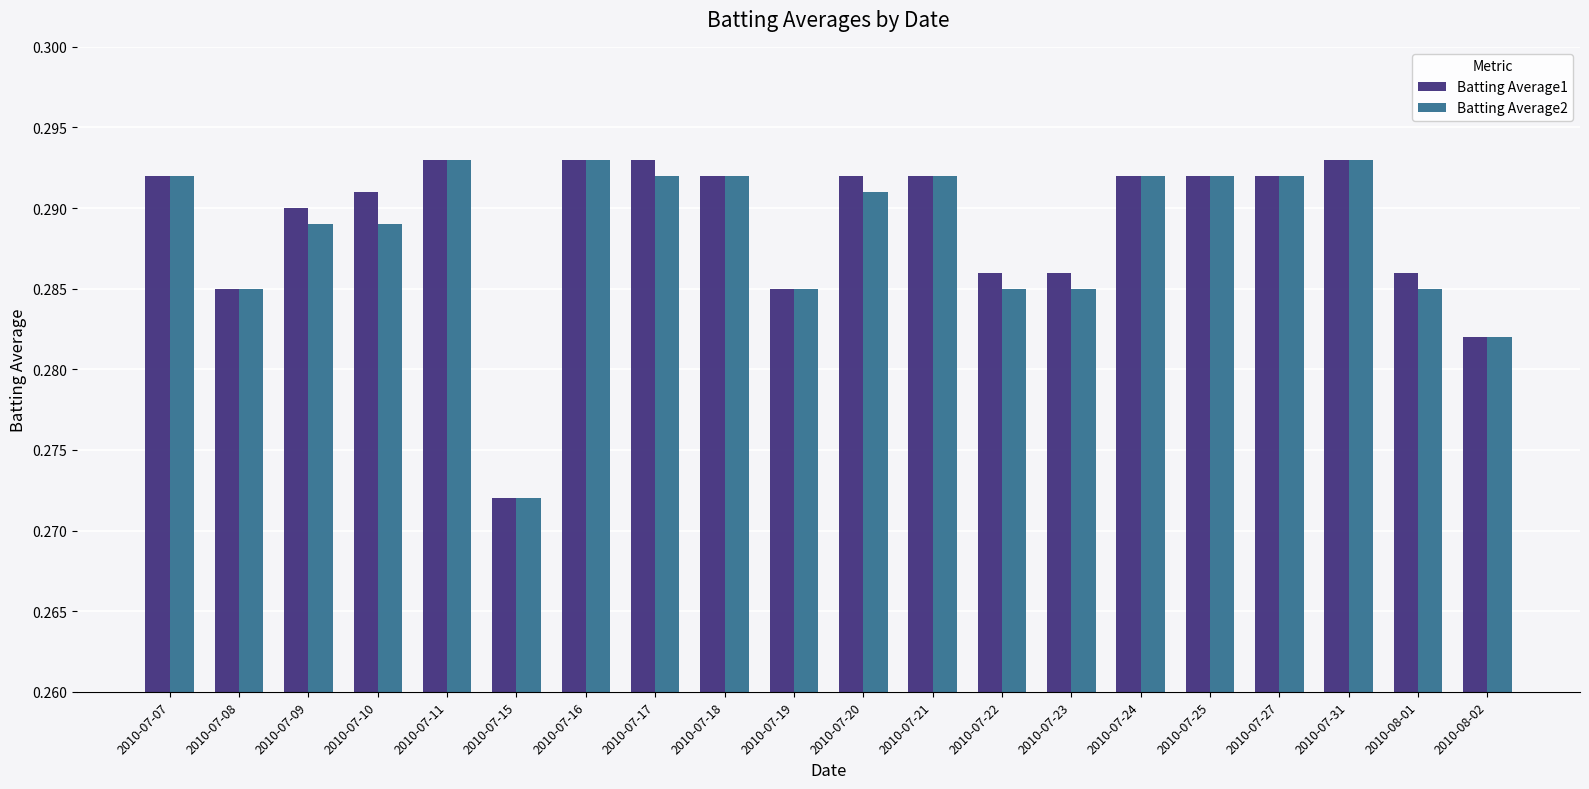

Which label corresponds to the smallest value in the chart?

2010-07-15